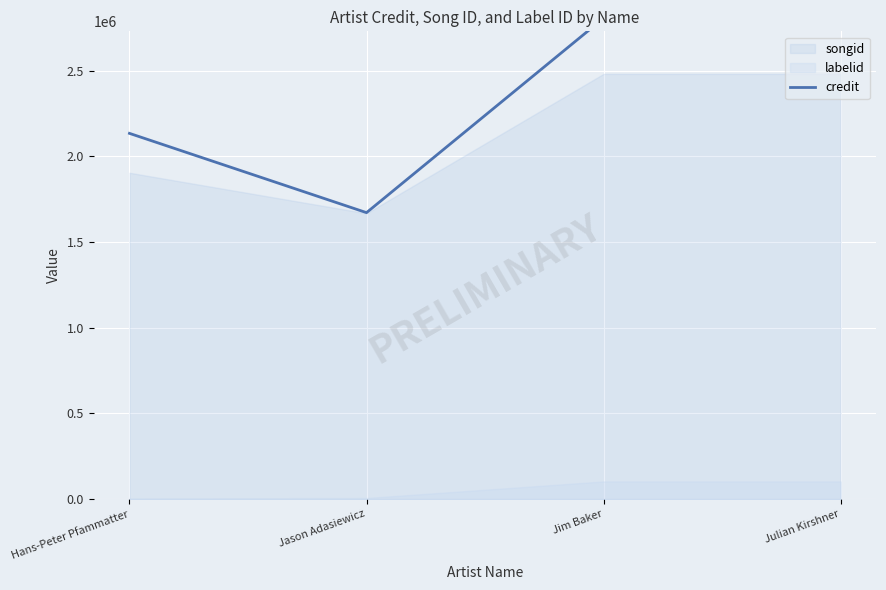

What is the value of the 1st point from the left?

2134792